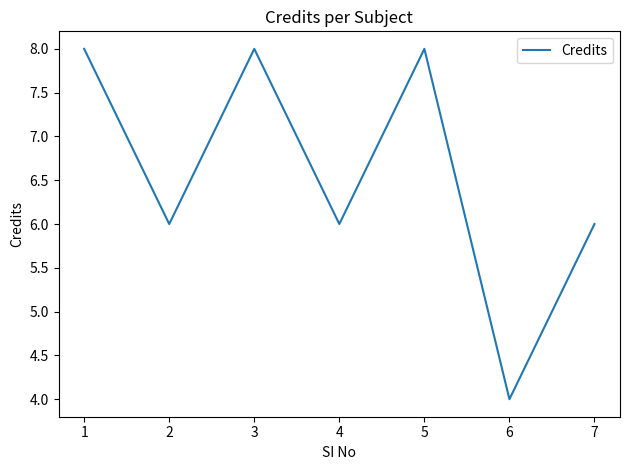

The chart shows a value of 4 at 6. True or false?

True